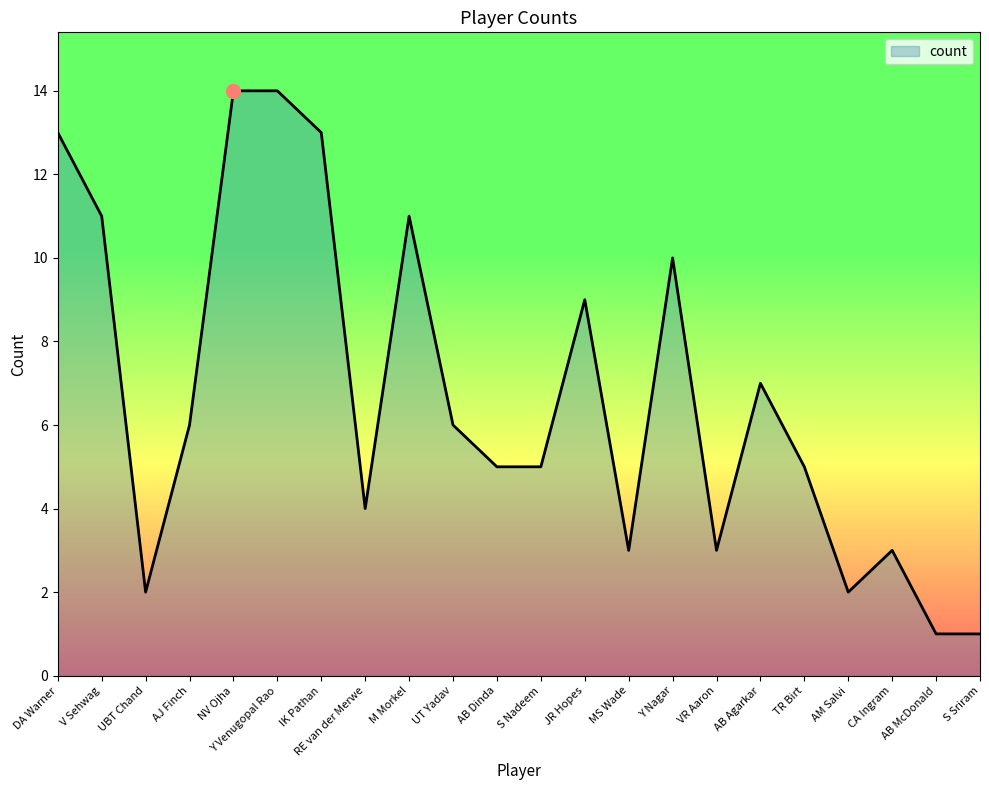

Where does the data first go above 6?

DA Warner